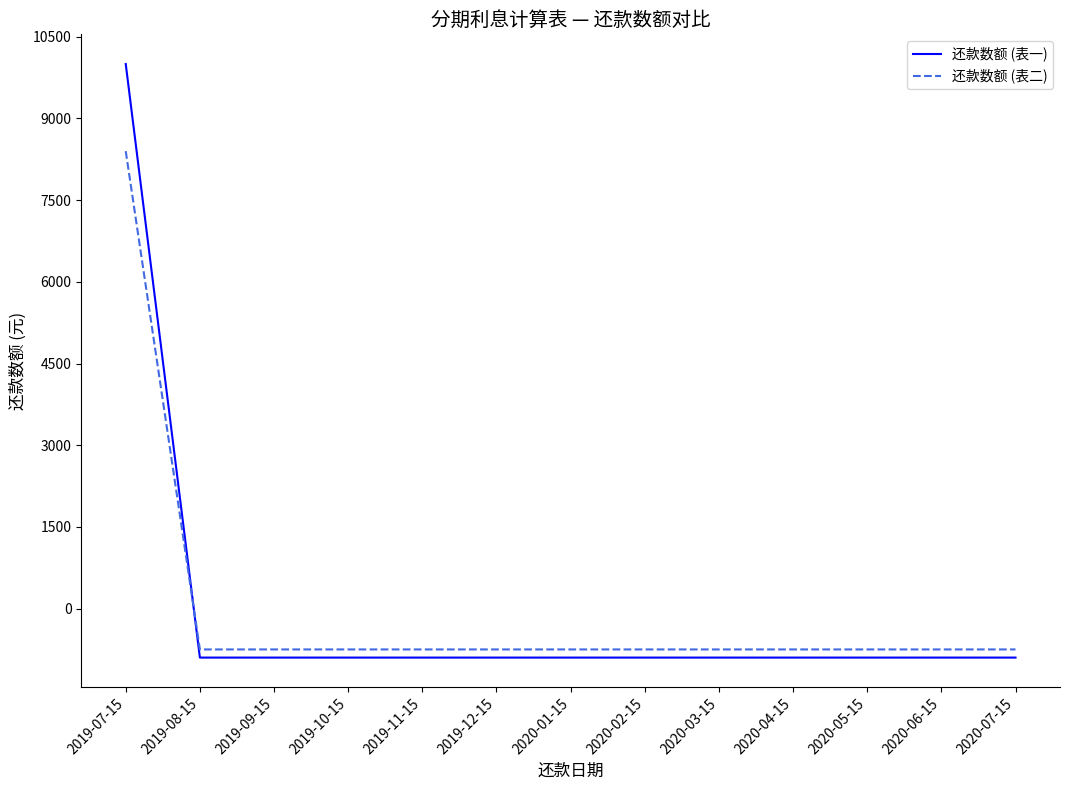

What position from the left is 2019-09-15?

3